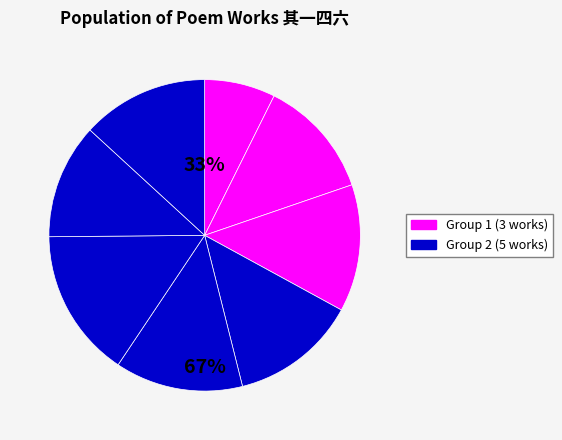

True or false: 偈颂一百五十首 其一四六 accounts for 13% of the total.

True